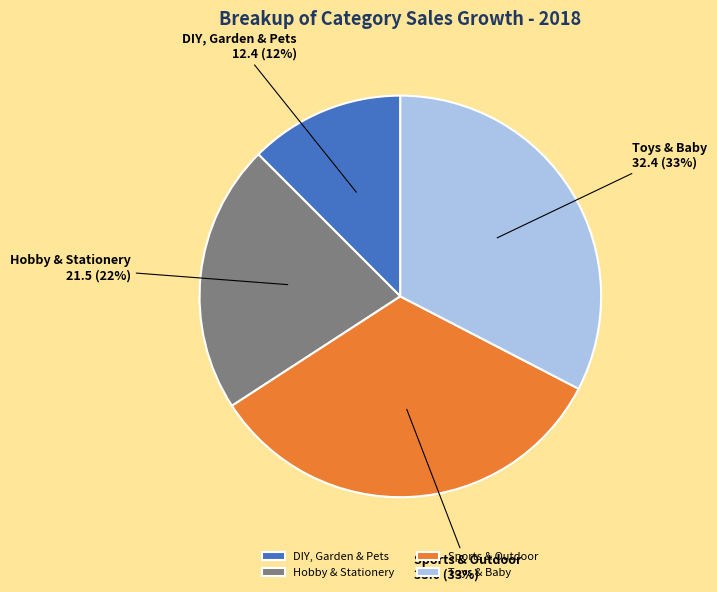

What is the smallest slice in the pie chart?

DIY, Garden & Pets